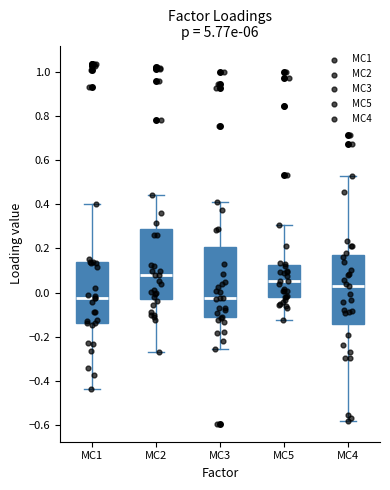

Reading left to right, transcribe this box plot: for each box, give where its median line is, the range the box spans, and where its two whiskers end, as read against the y-axis. The values are not printed on the chart, so give them approximately, as read against the axis.

MC1: median -0.02, box -0.14 to 0.14, whiskers -0.44 to 0.40
MC2: median 0.08, box -0.02 to 0.30, whiskers -0.28 to 0.44
MC3: median -0.02, box -0.12 to 0.20, whiskers -0.26 to 0.42
MC5: median 0.06, box -0.02 to 0.12, whiskers -0.12 to 0.30
MC4: median 0.04, box -0.14 to 0.18, whiskers -0.58 to 0.52